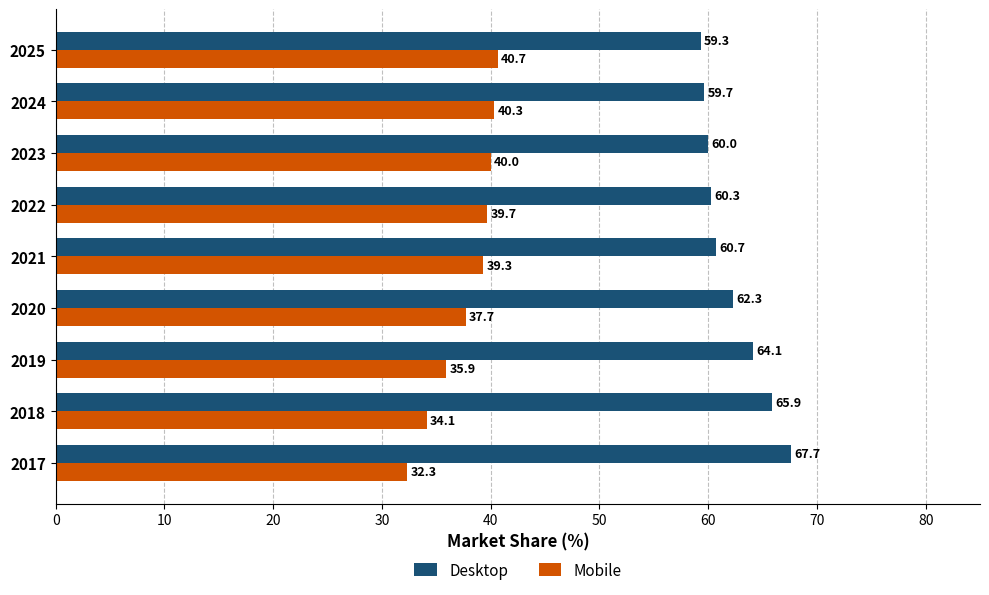

Which series has the largest total across all categories?

Desktop